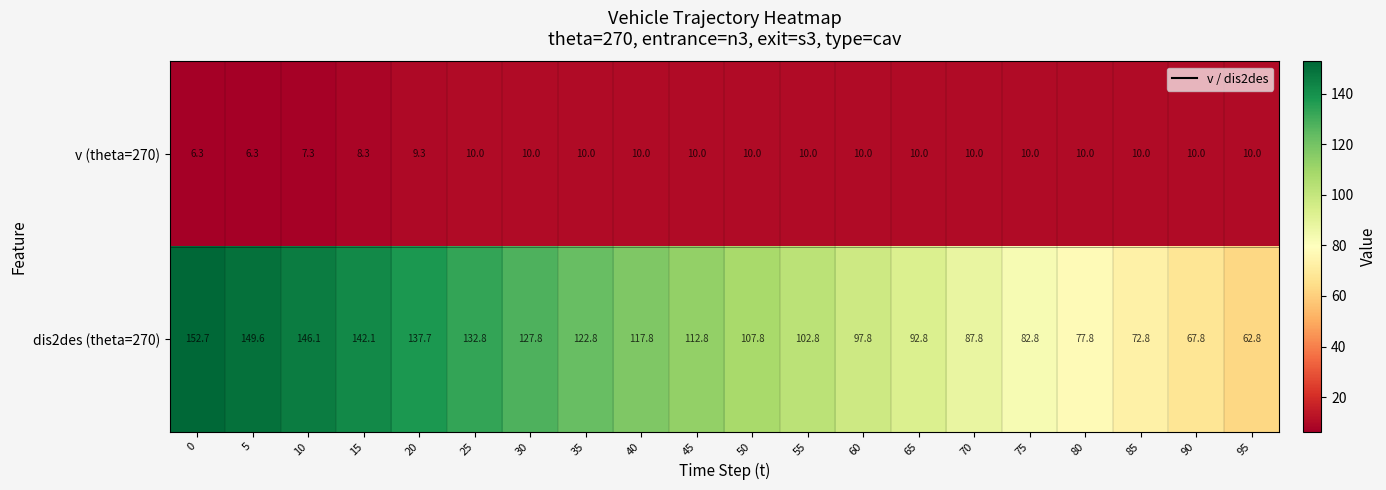

What is the spread (max minus min) of values at 45?

102.8